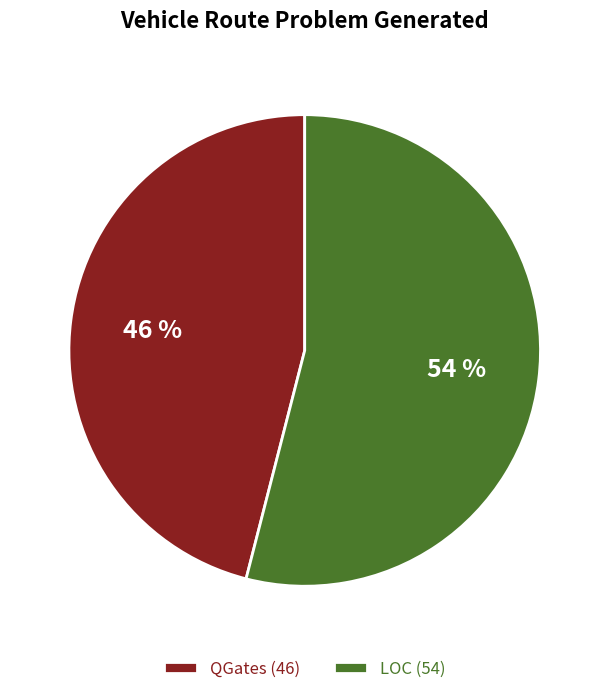

The QGates slice represents 53% of the pie. True or false?

False